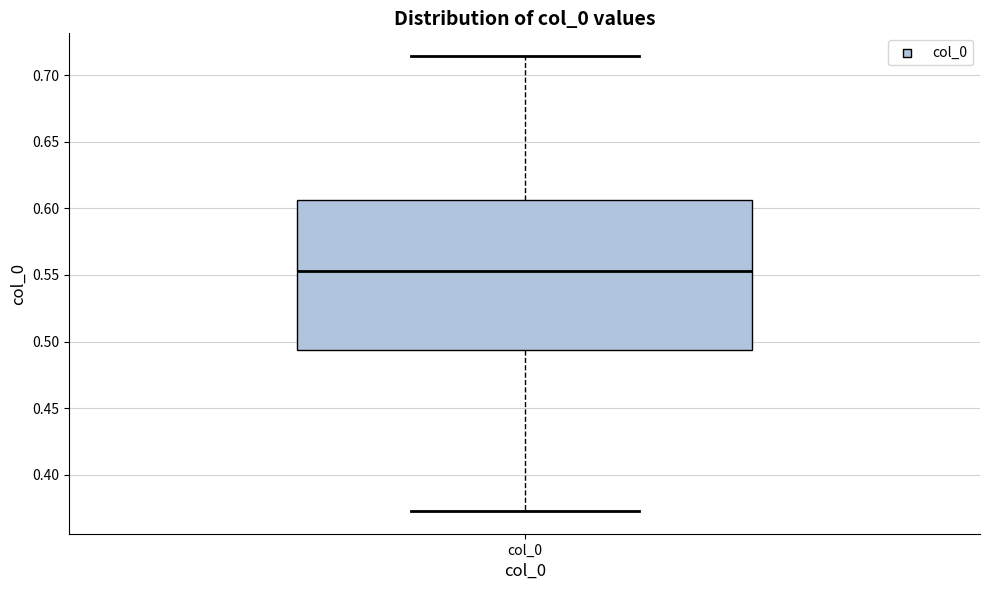

Where is the upper edge of the box for col_0 on the y-axis? The values are not printed on the chart, so give them approximately, as read against the axis.

0.605